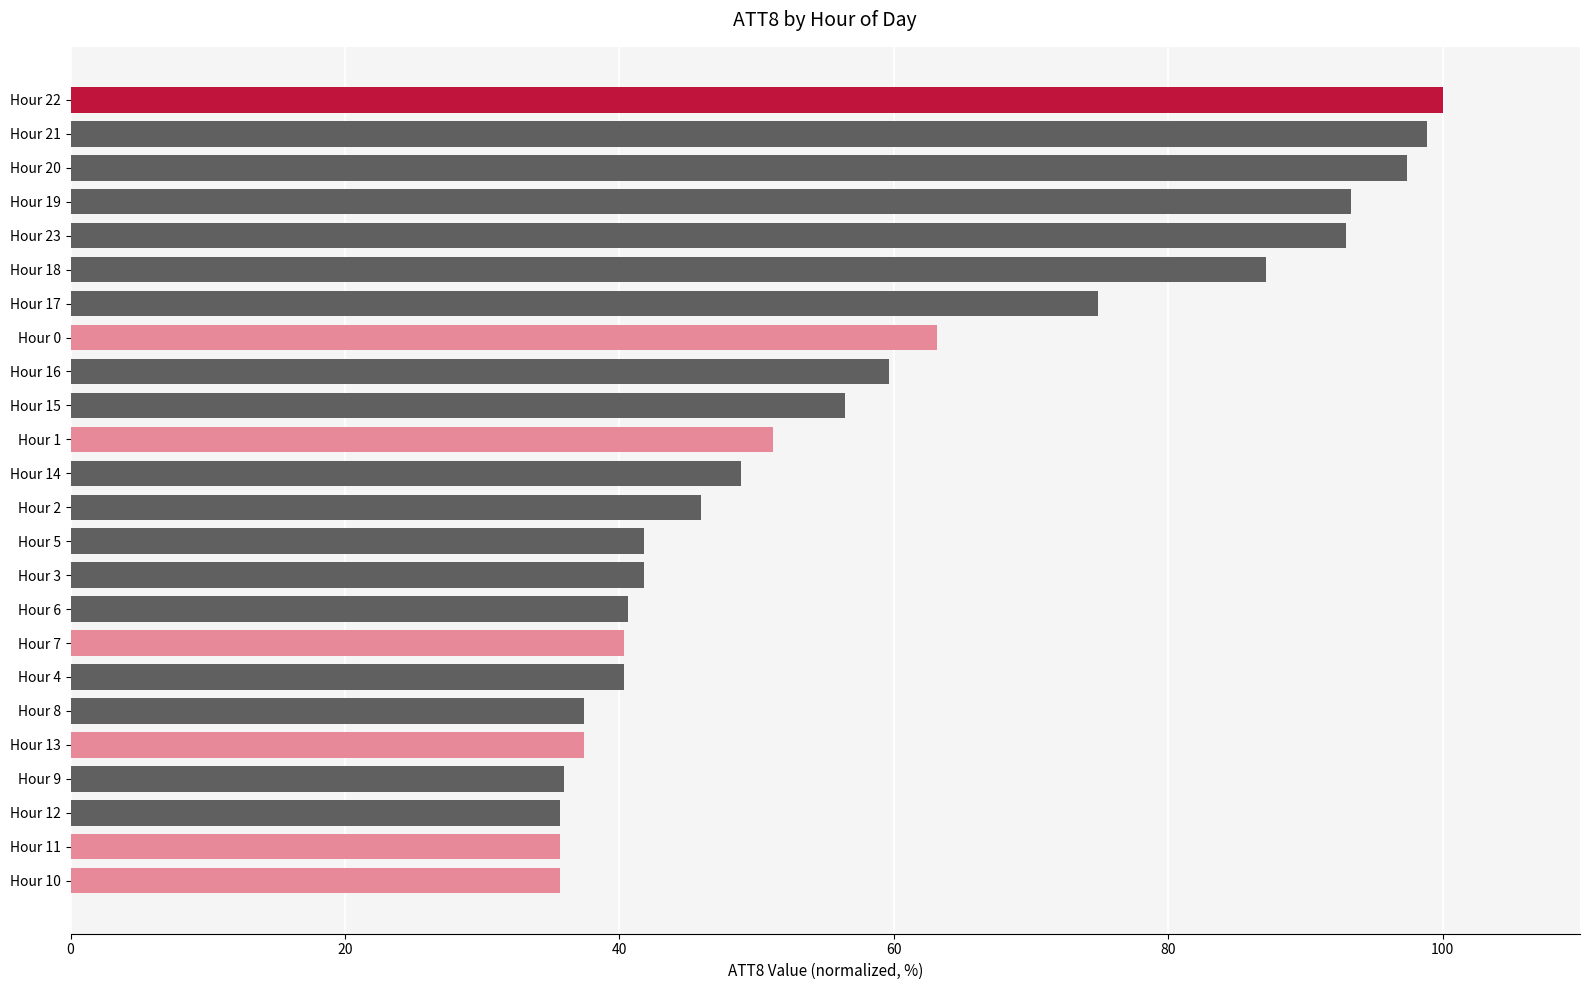

Approximately how many times larger is the value at Hour 11 compared to Hour 5?

0.9